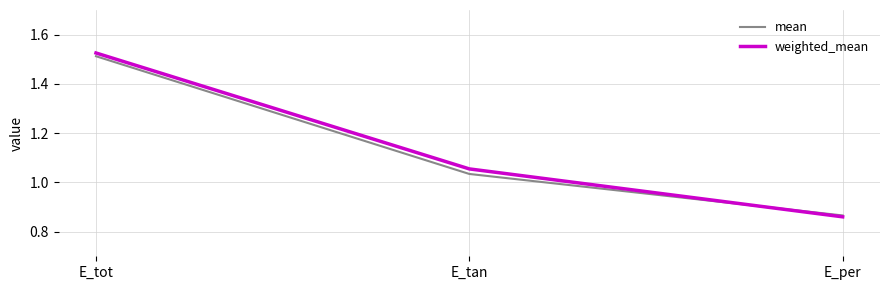

How many lines are shown in the chart?

2